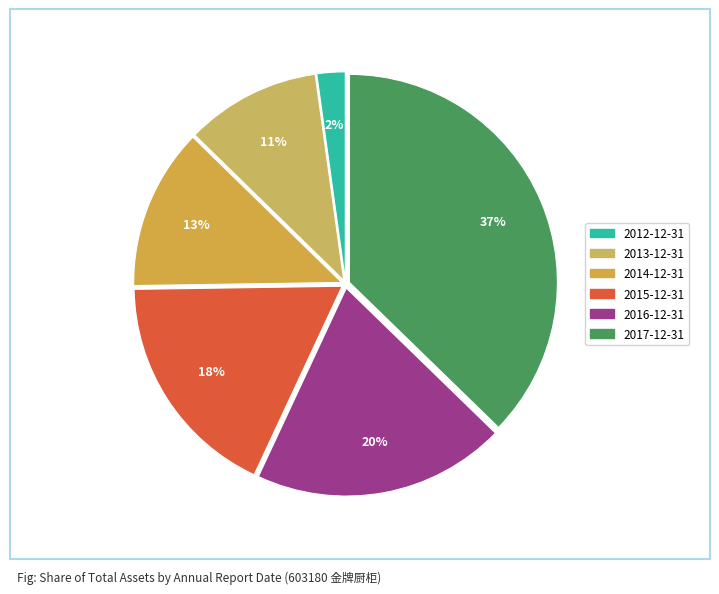

Do 2017-12-31 and 2015-12-31 together represent more than half of the pie?

Yes